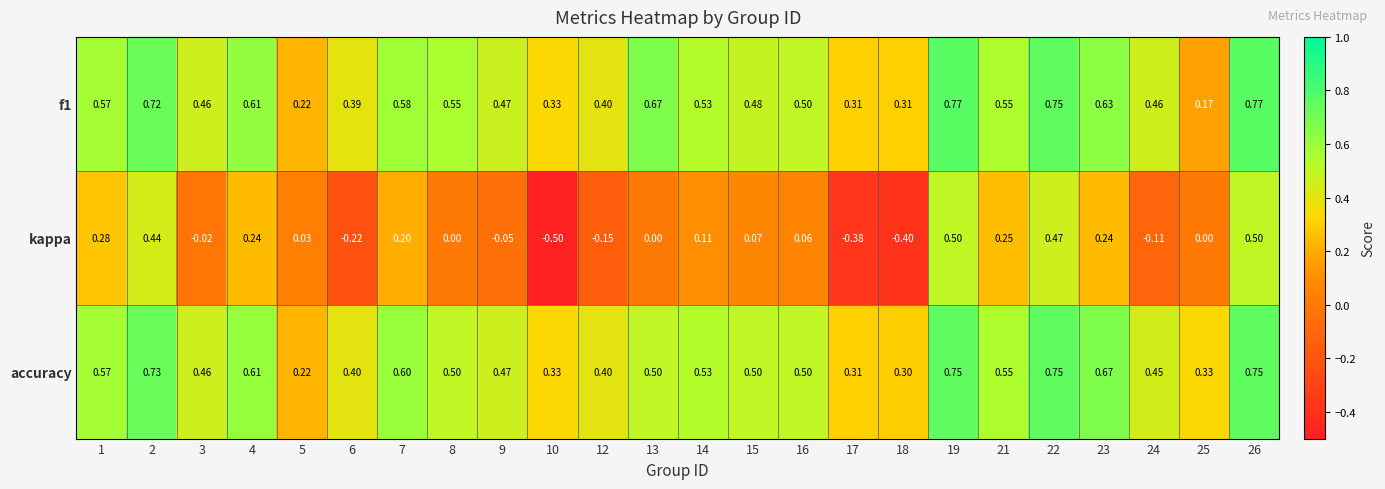

How many data points does each series have?

24